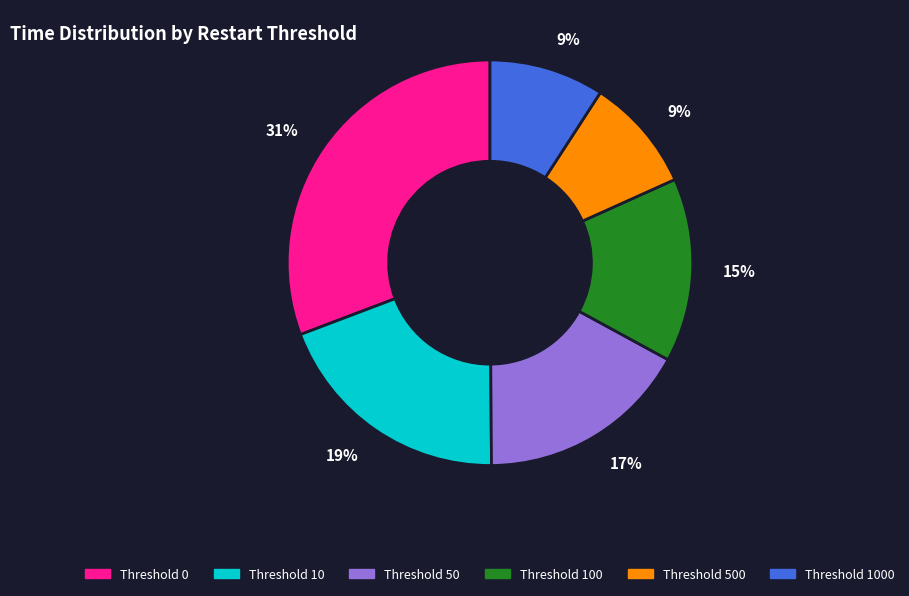

Is there a majority slice in this chart?

No